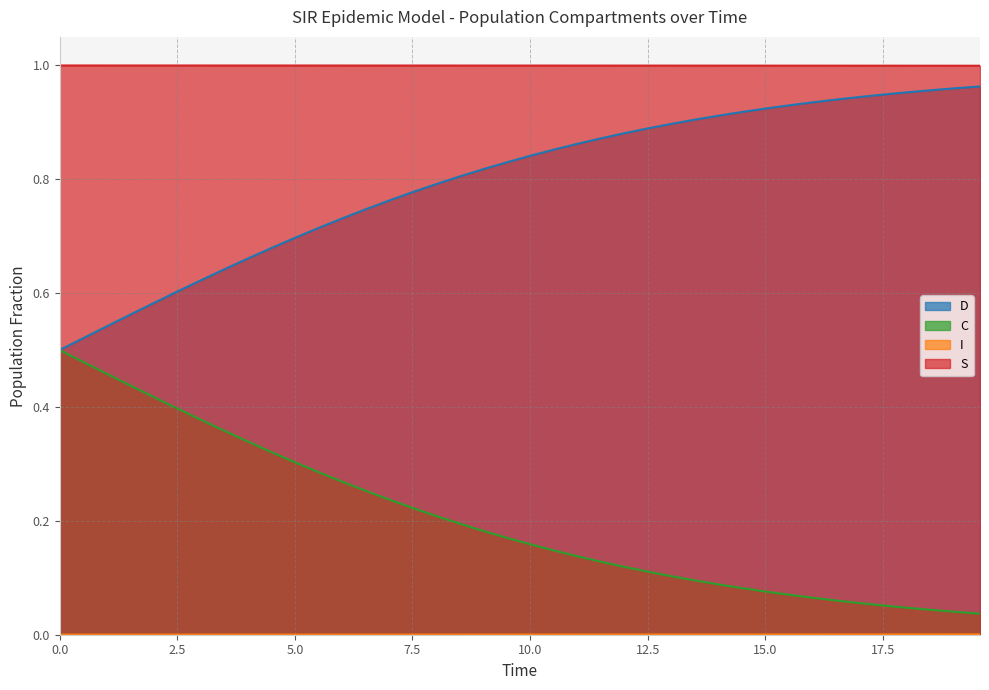

Which series has the largest total across all categories?

S